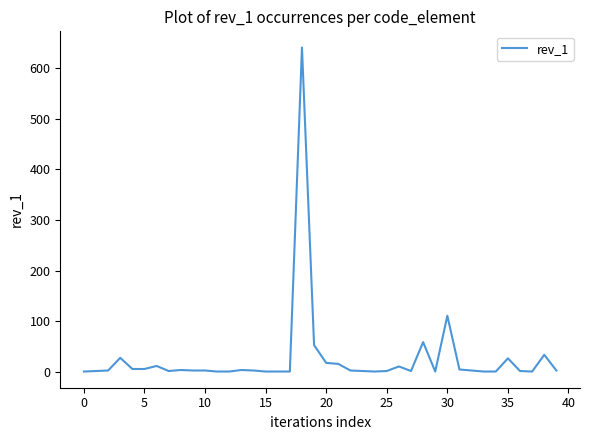

What is the difference between the maximum and minimum values?

639